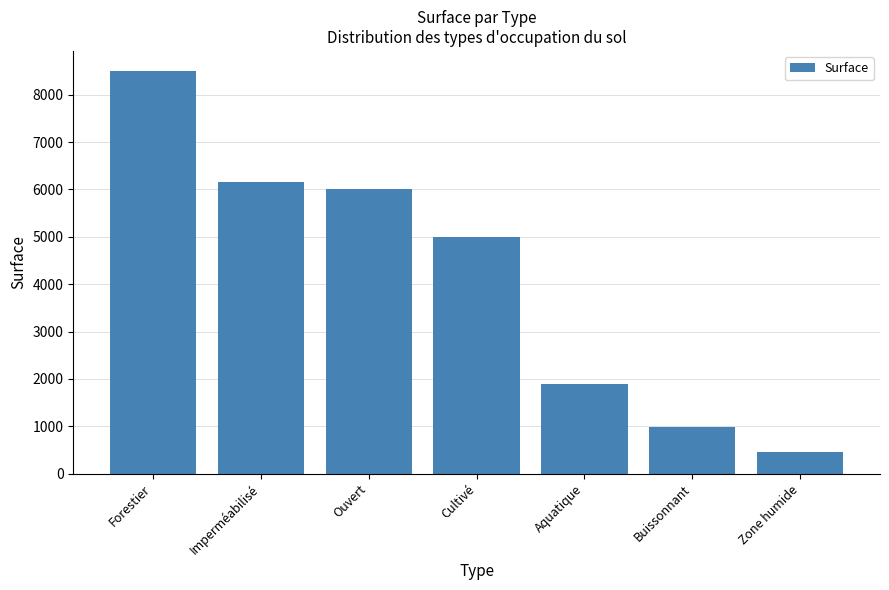

Approximately how many times larger is the value at Imperméabilisé compared to Zone humide?

13.4